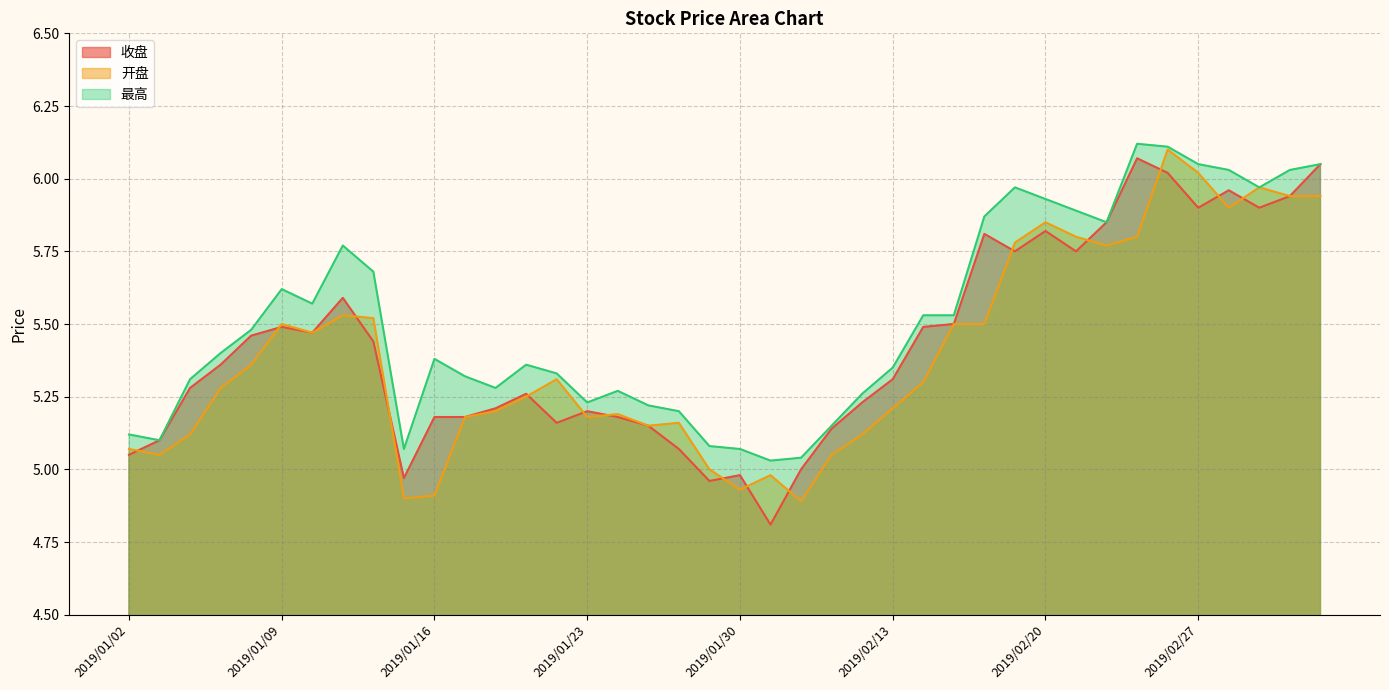

At which label is 最高 closest to 5?

2019/01/31